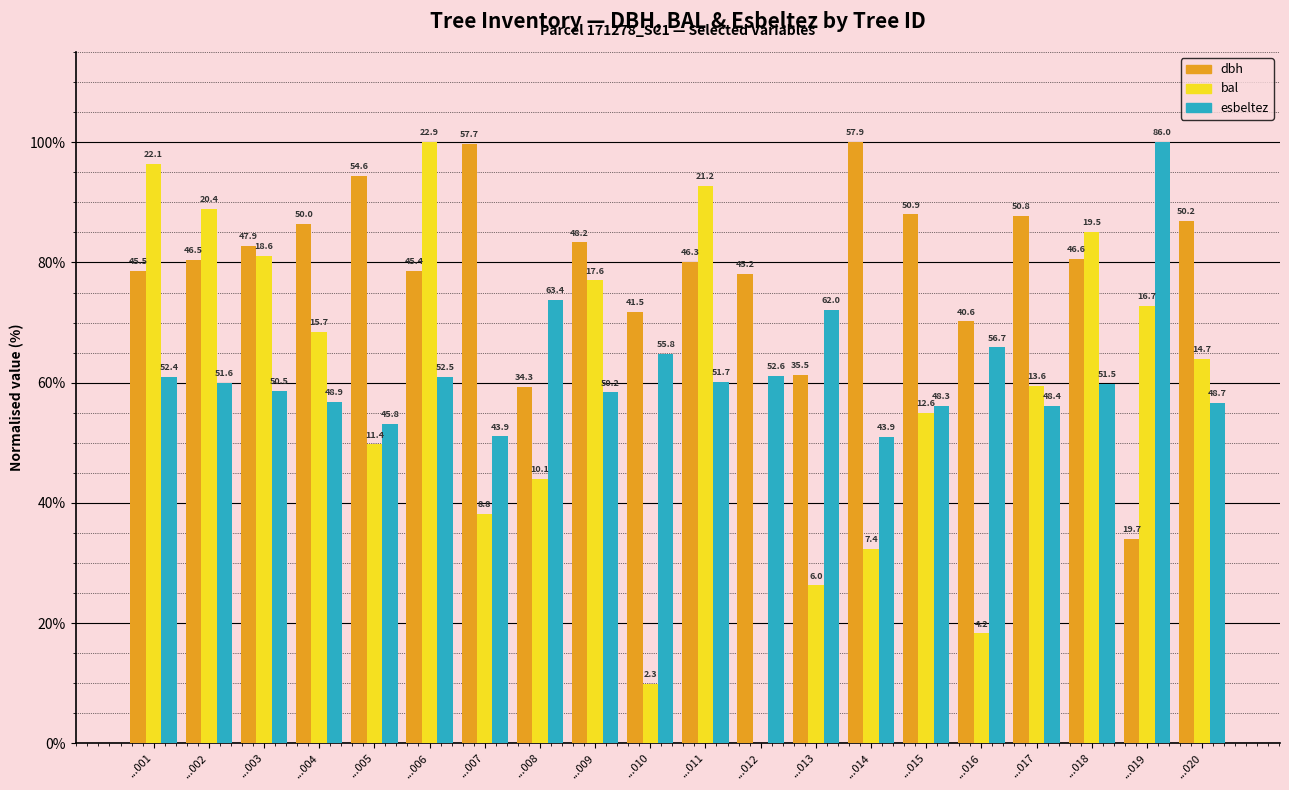

What are all the series names shown in the legend?

dbh, bal, esbeltez